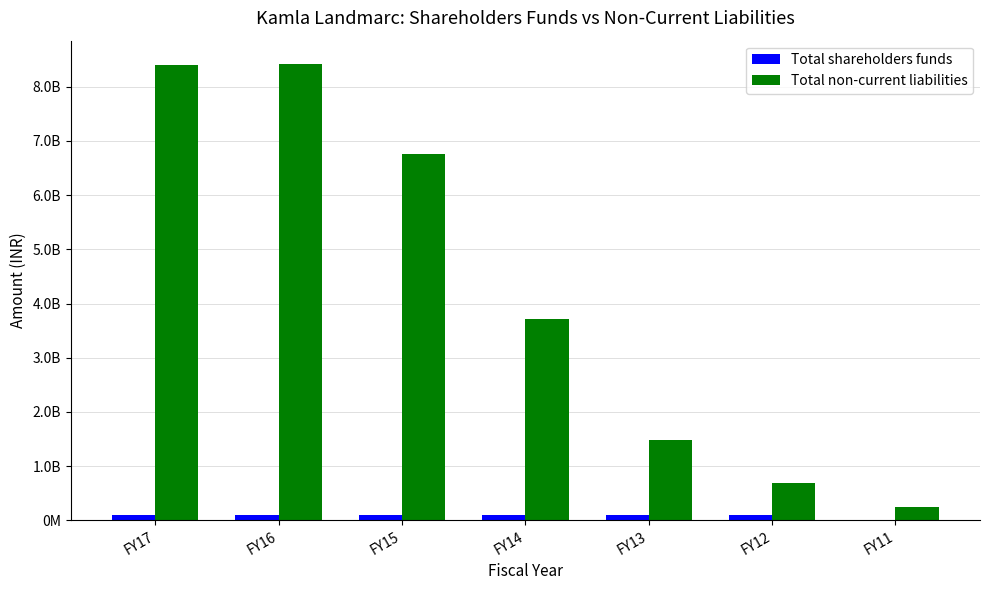

What are all the series names shown in the legend?

Total shareholders funds, Total non-current liabilities